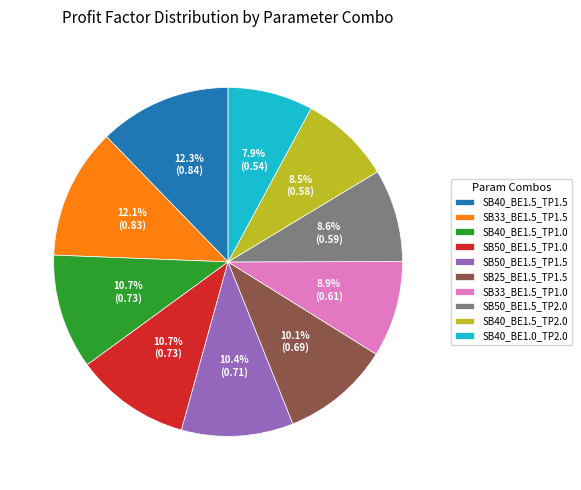

To the nearest percent, what portion does SB40_BE1.5_TP1.0 represent?

11%